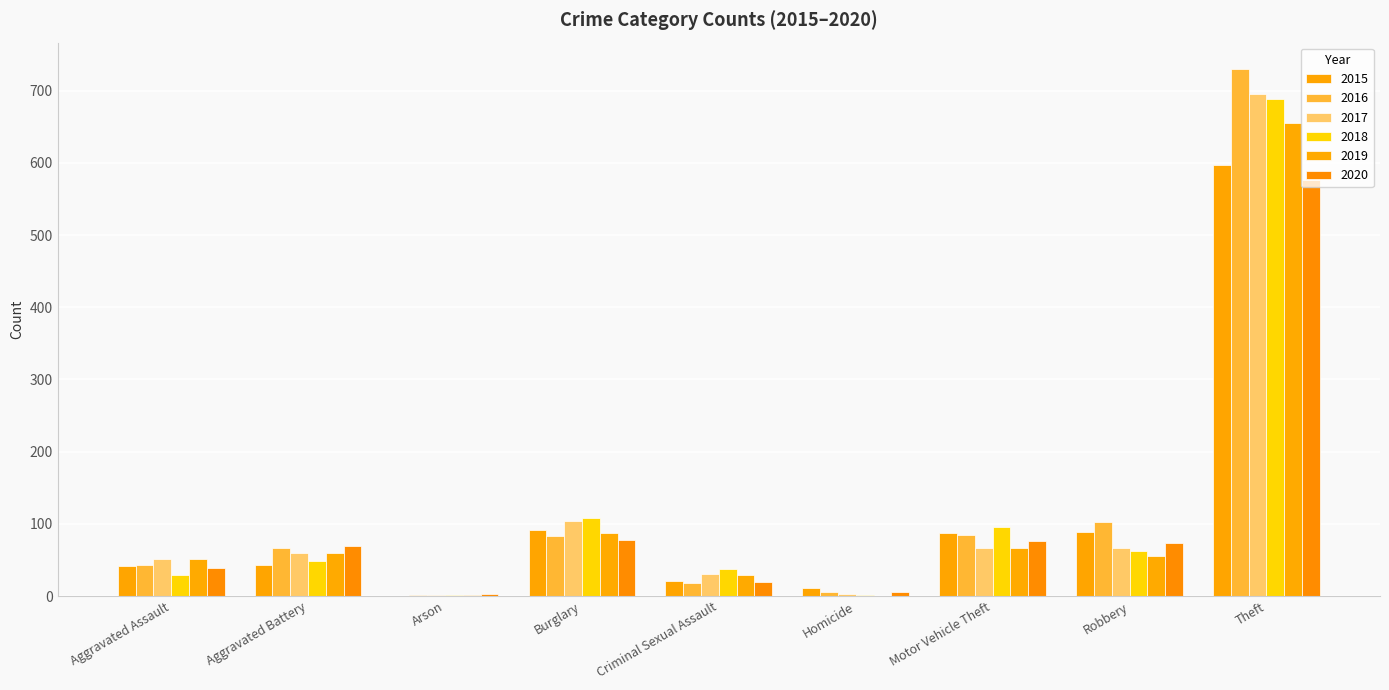

List the series in order of their peak value, lowest first.

2020, 2015, 2019, 2018, 2017, 2016